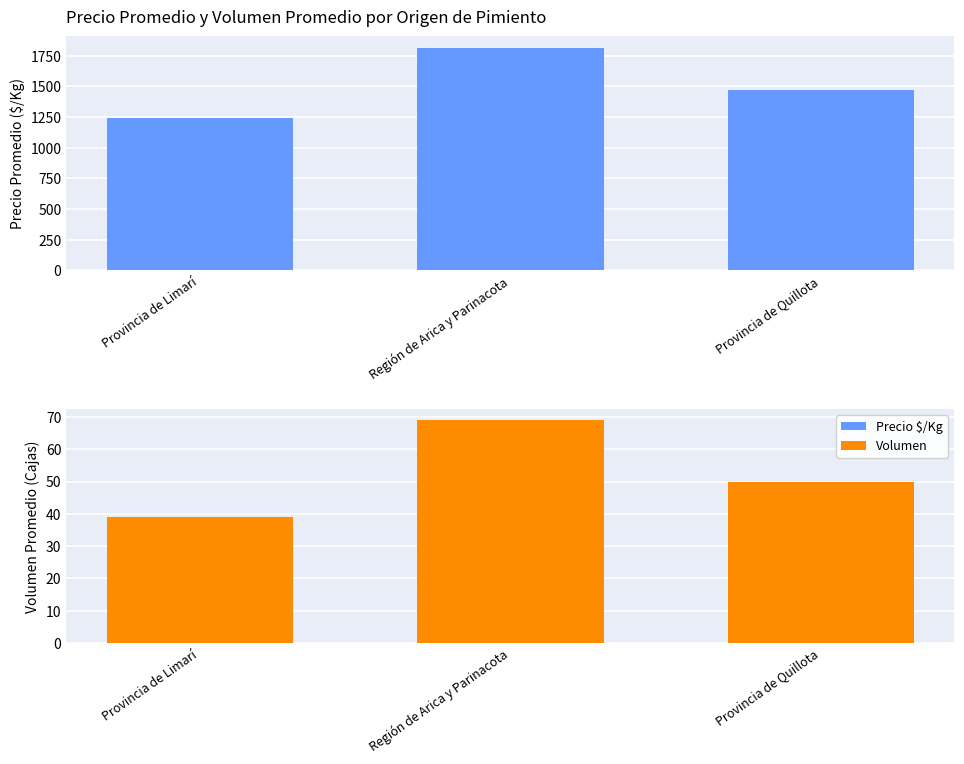

At which label does Precio $/Kg first exceed 1472?

Región de Arica y Parinacota